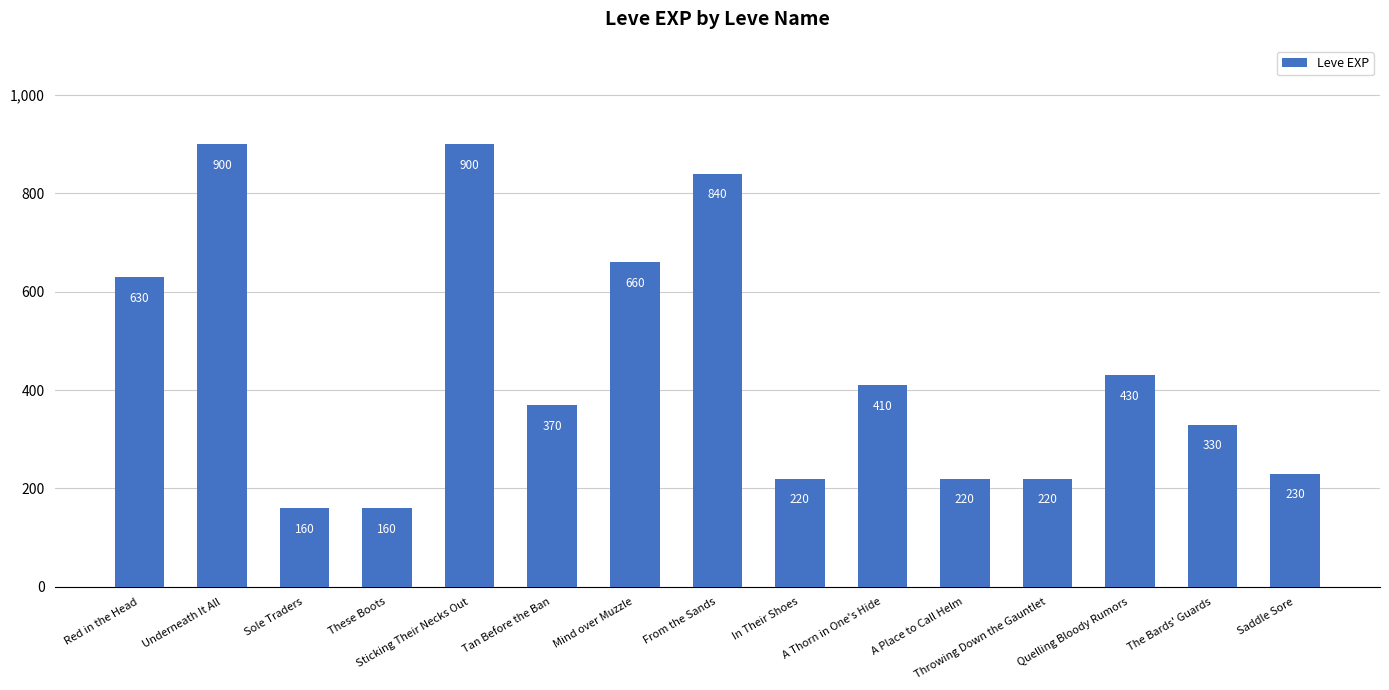

What is the smallest value displayed?

160